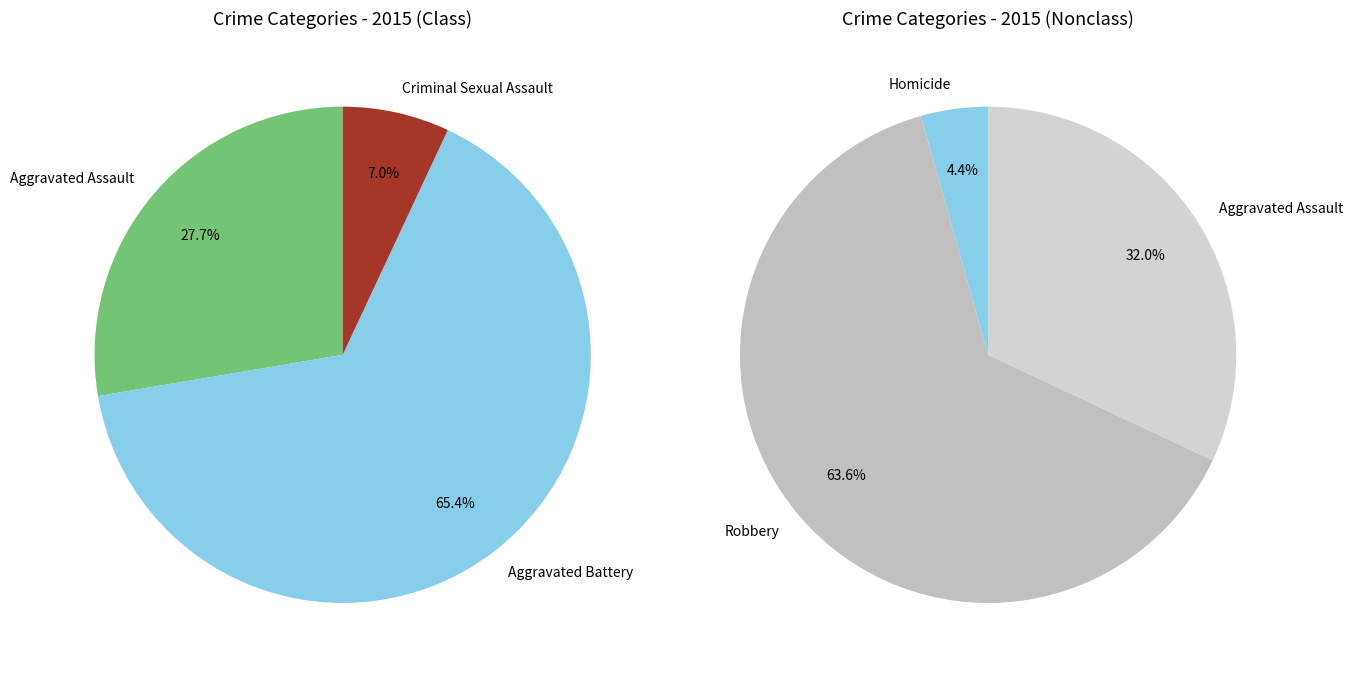

The Aggravated Battery slice represents 51% of the pie. True or false?

False